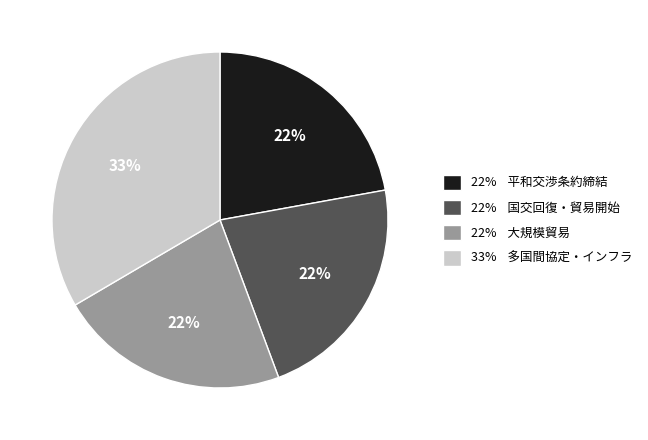

Is there a majority slice in this chart?

No